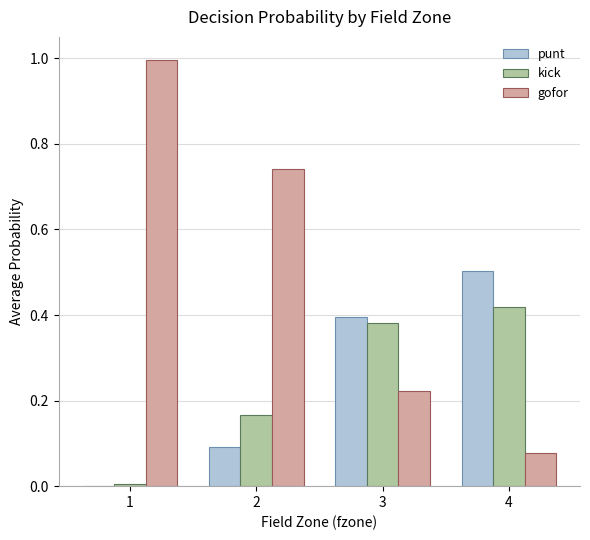

Which category has the highest value in the punt series?

4